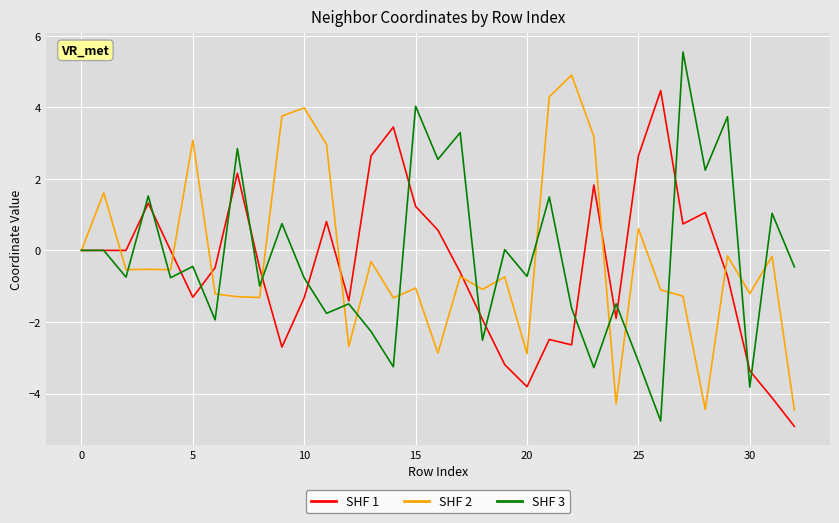

What is the greatest value displayed?

5.5